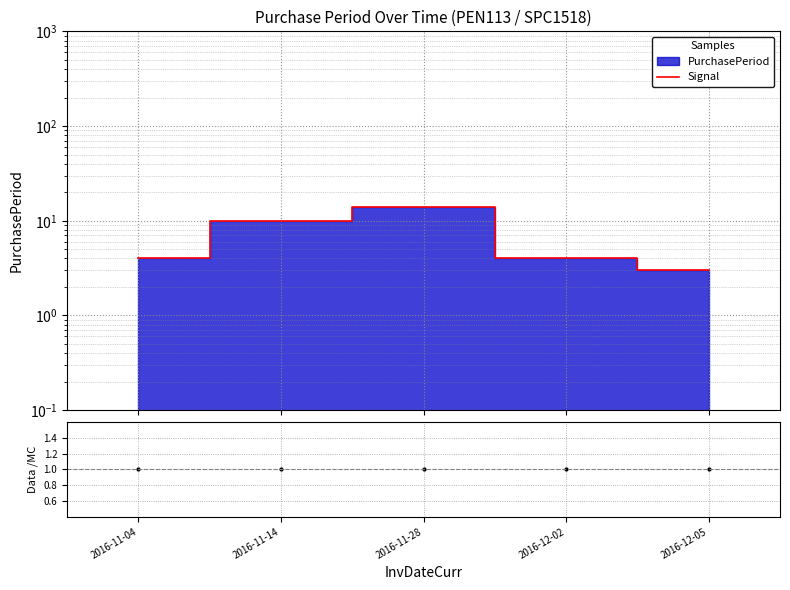

What is the lowest value of the Data/MC series?

1